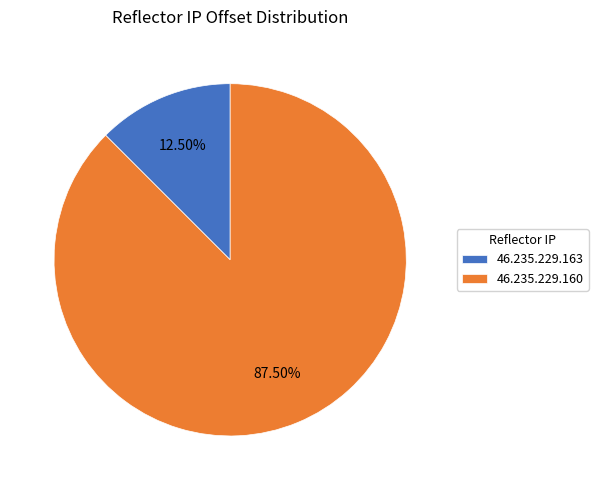

How many slices are in this pie chart?

2